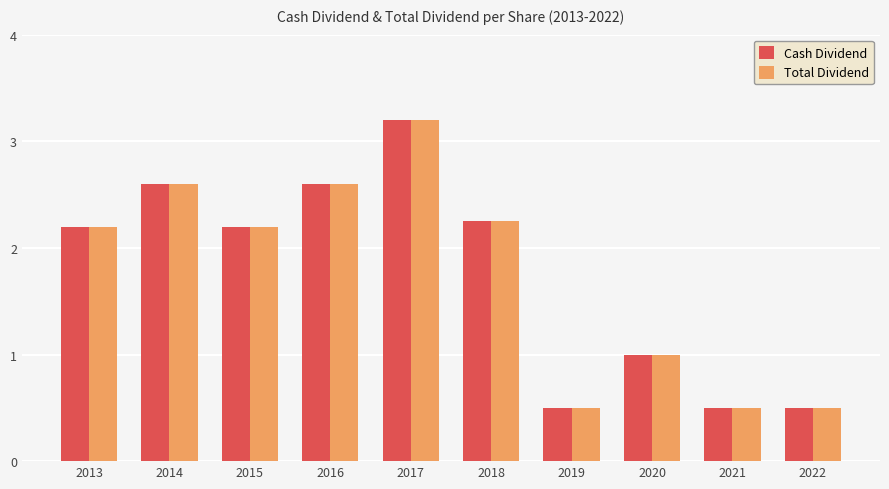

Where does the Cash Dividend series first go above 2?

2013